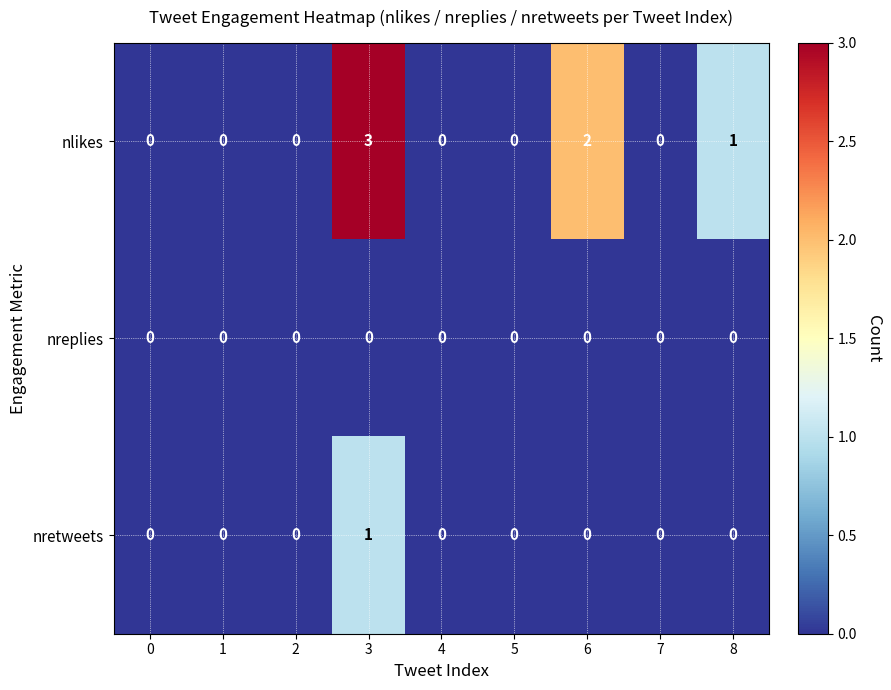

Reading left to right, transcribe all the data shown in this chart.

nlikes: 0=0	1=0	2=0	3=3	4=0	5=0	6=2	7=0	8=1
nreplies: 0=0	1=0	2=0	3=0	4=0	5=0	6=0	7=0	8=0
nretweets: 0=0	1=0	2=0	3=1	4=0	5=0	6=0	7=0	8=0